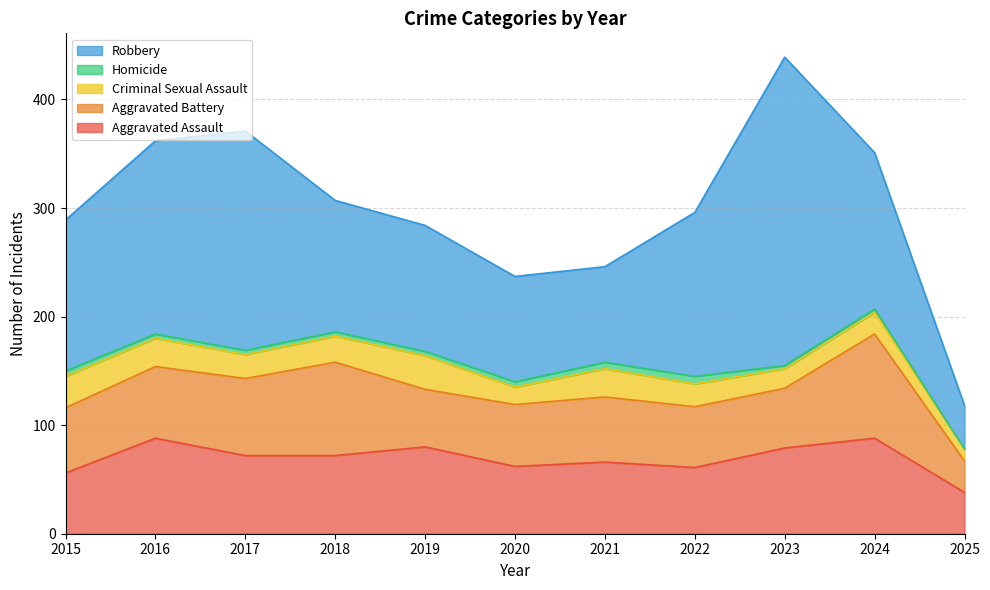

At which category does Robbery reach its first local peak?

2017